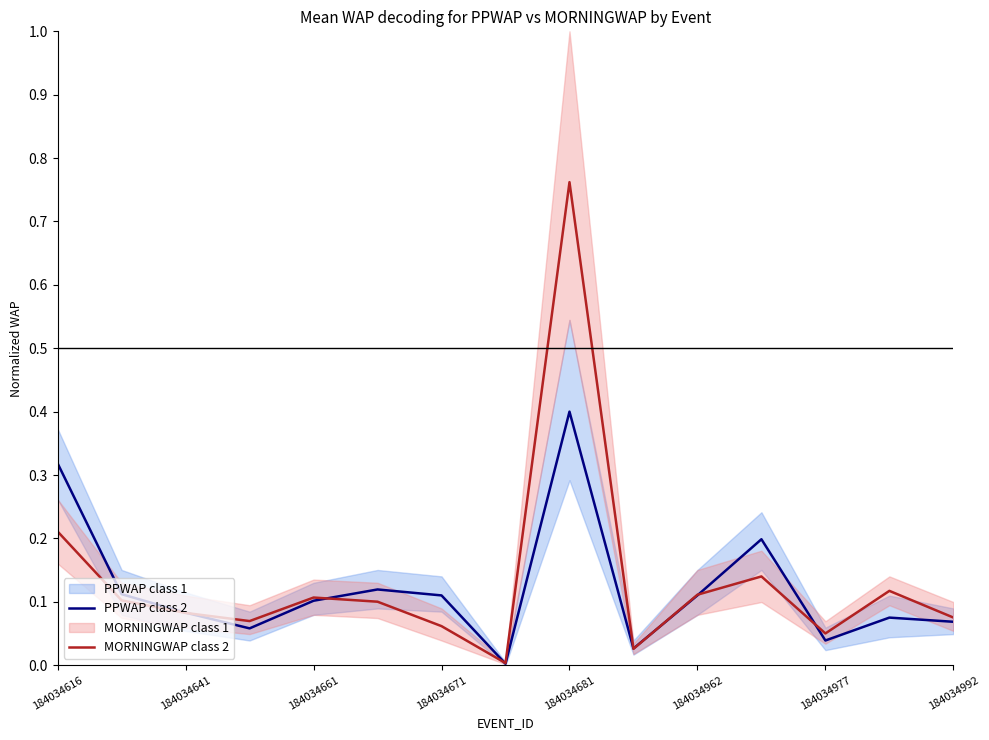

What is the highest value of the PPWAP class 2 series?

0.4